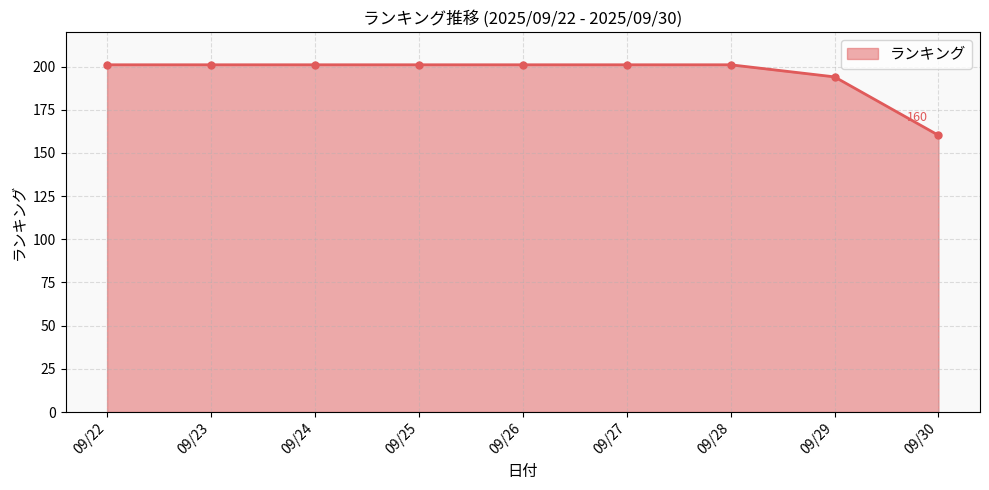

How many categories are shown in the chart?

9